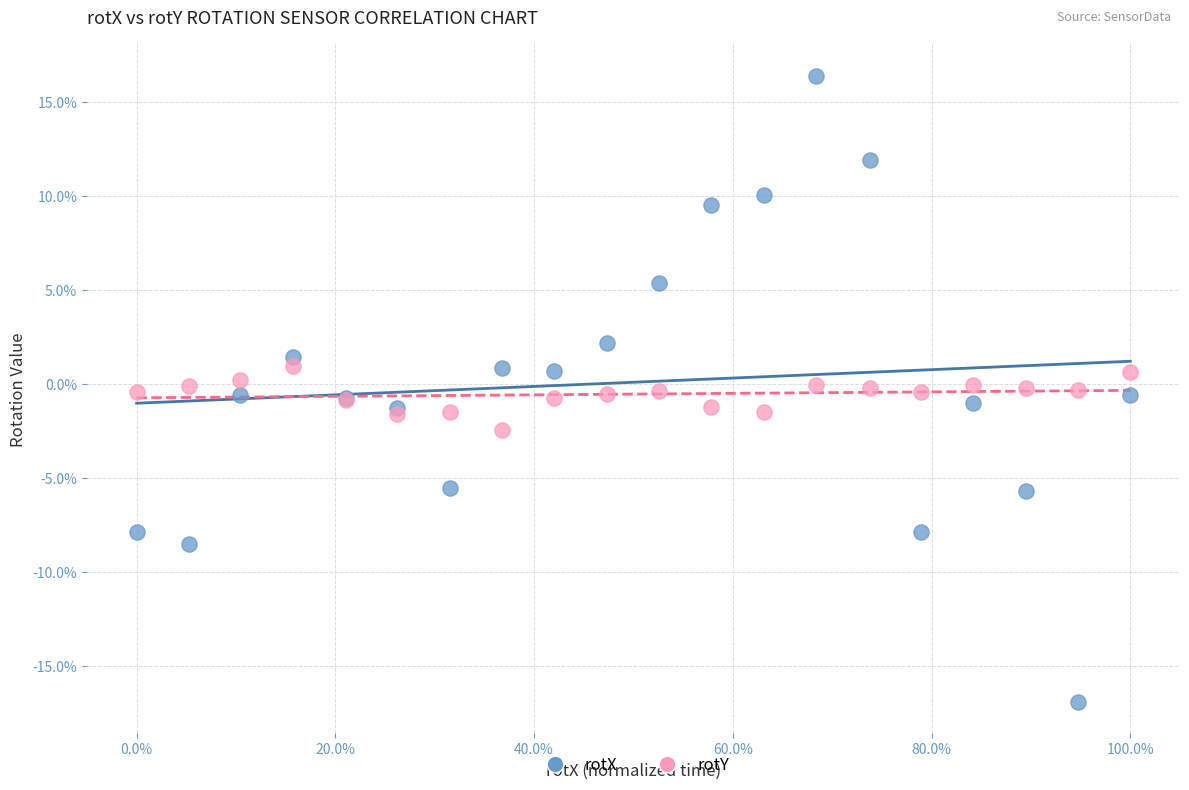

Which series contains the highest Y value?

rotX